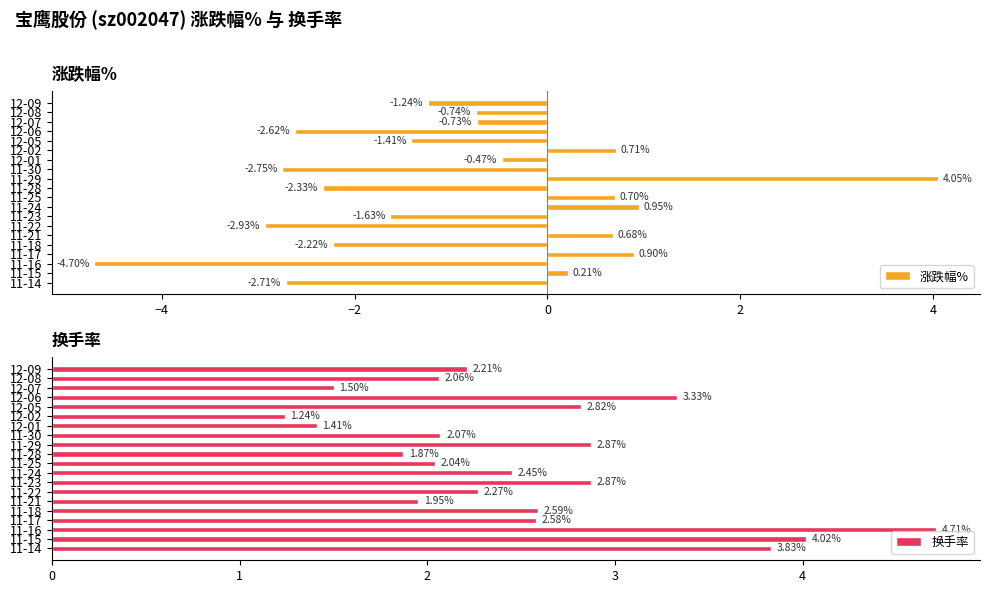

What is the difference between the 涨跌幅% values at 11-28 and 11-17?

3.2